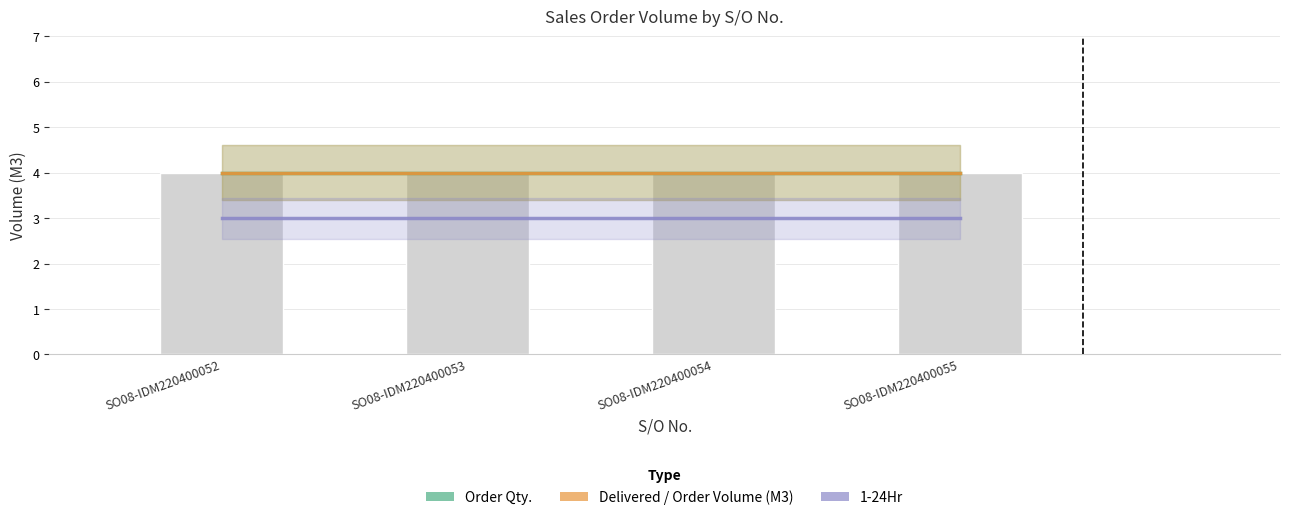

Count the number of data series in this chart.

3